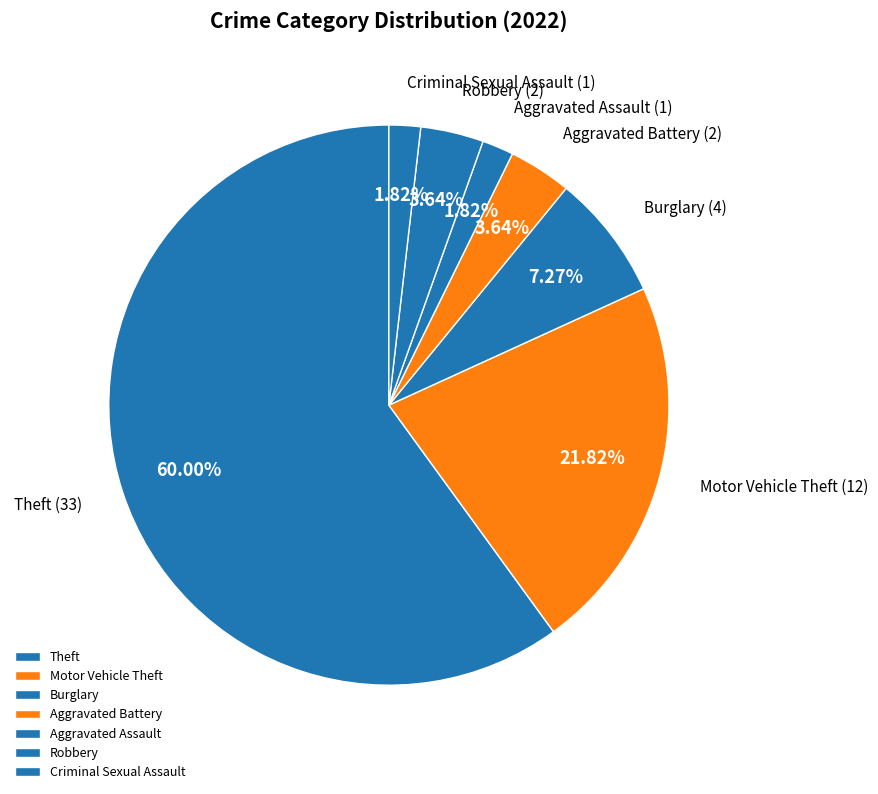

To the nearest percent, what is the difference between the Theft and Robbery slice percentages?

56%